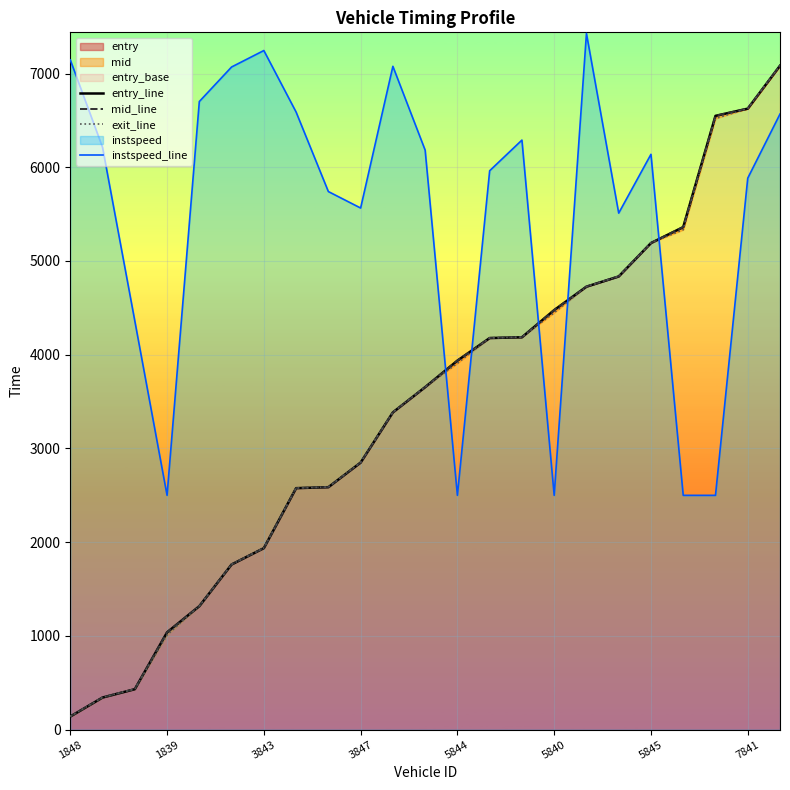

What is the average value of the entry_line series?

3442.3